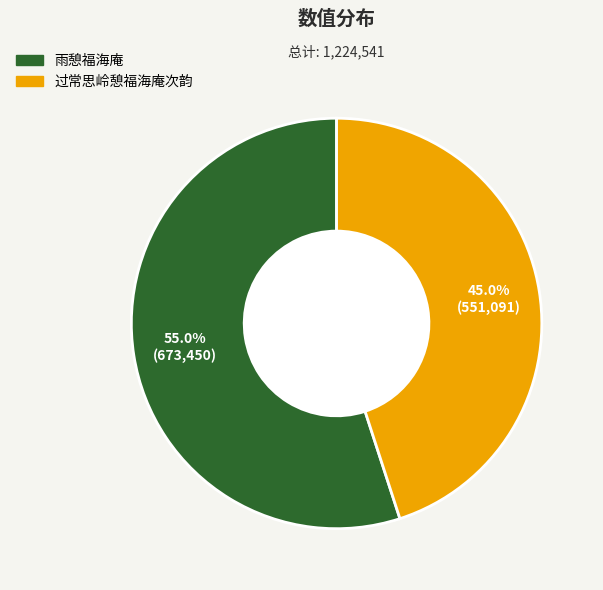

Does 过常思岭憩福海庵次韵 represent more than half of the total?

No